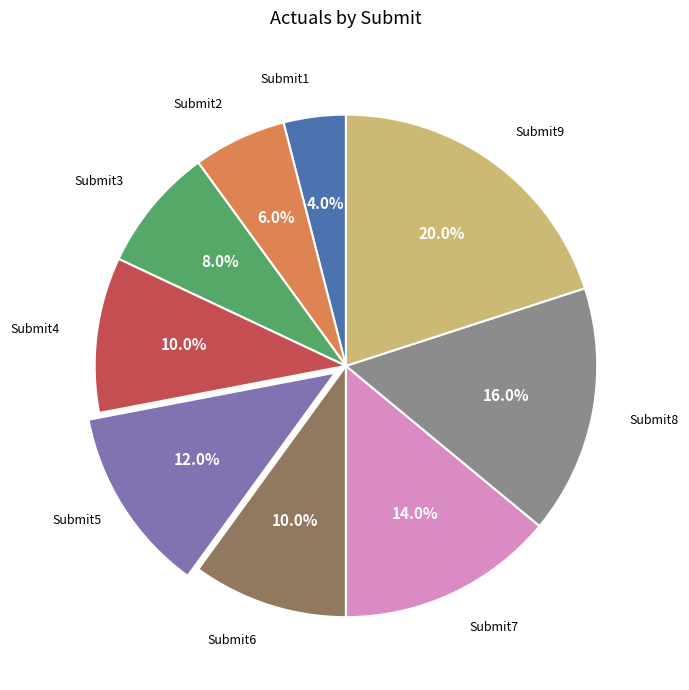

Is there any slice that represents more than half of the pie?

No